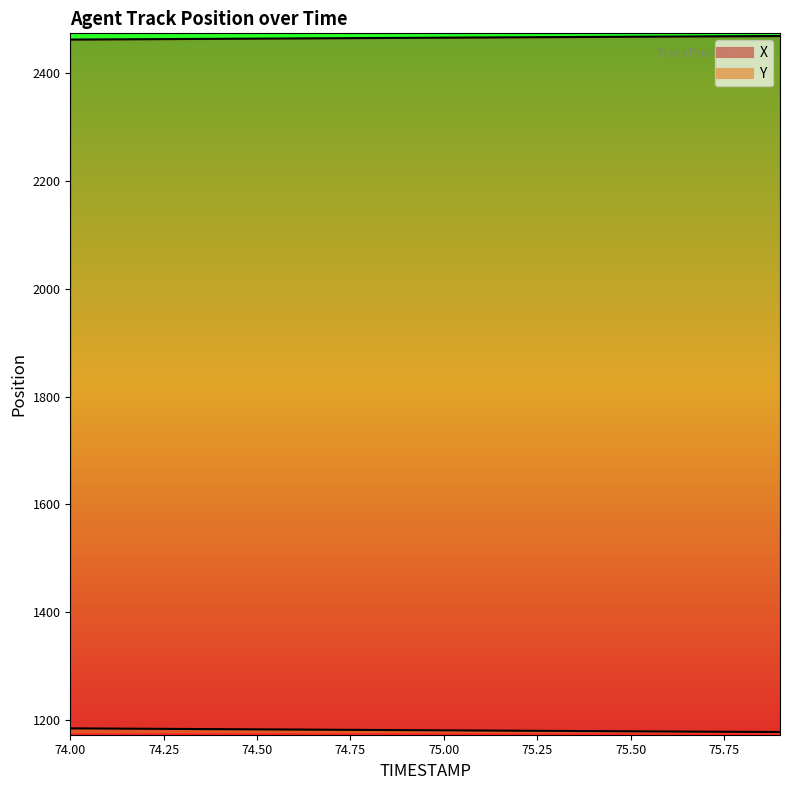

The X series shows 2464.4 at 74.4. True or false?

True